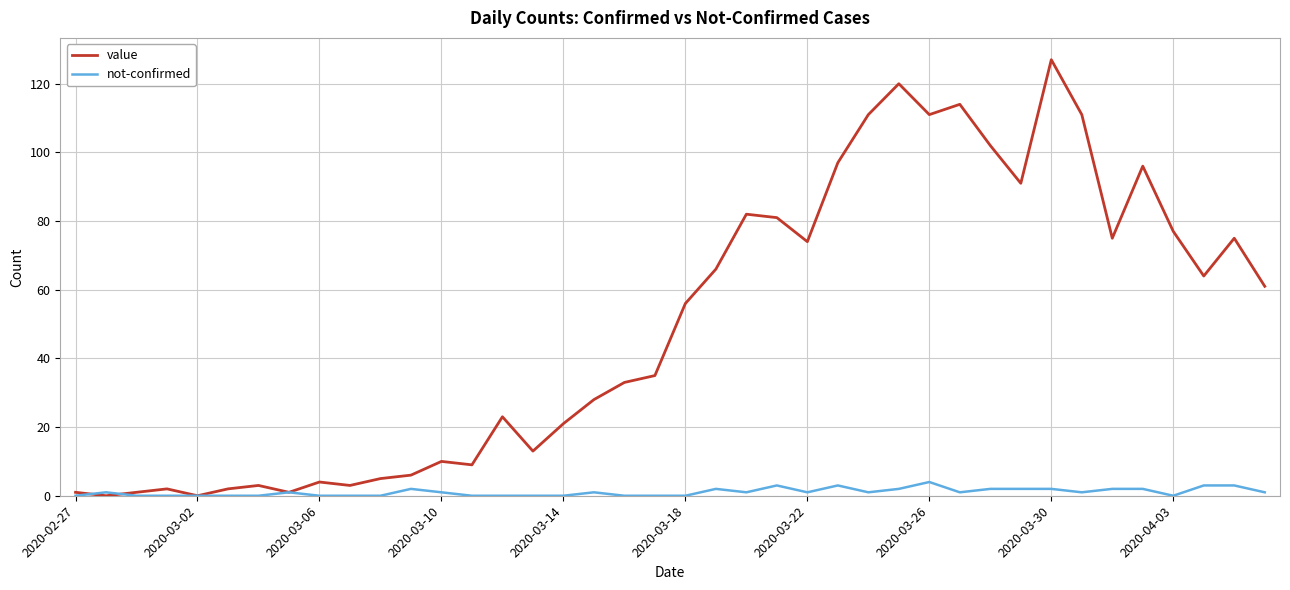

Which series has the largest total across all categories?

value